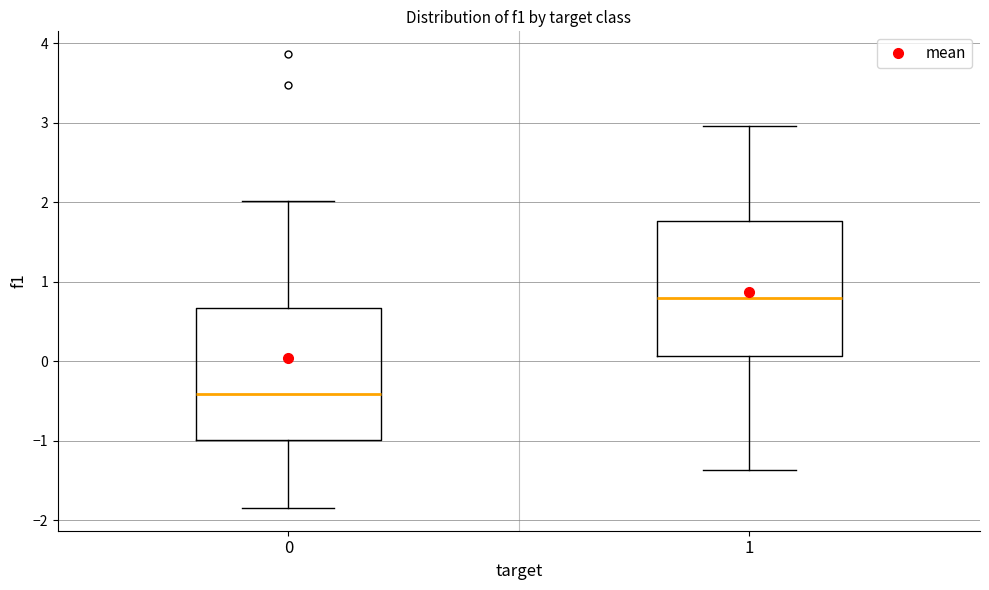

Which box's median line is the lowest?

0